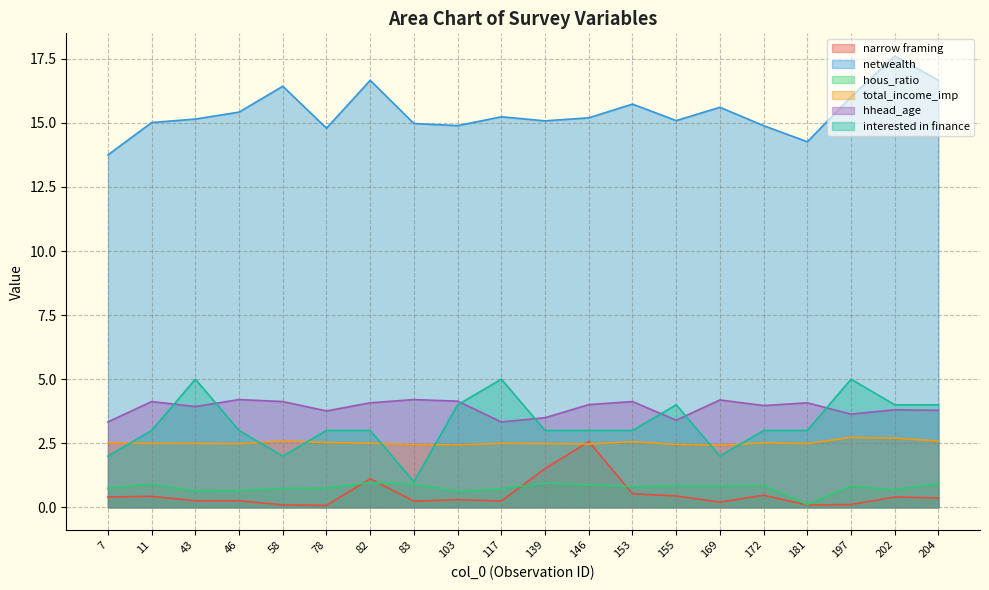

What is the value of the hhead_age point at the 17th from the left?

4.1